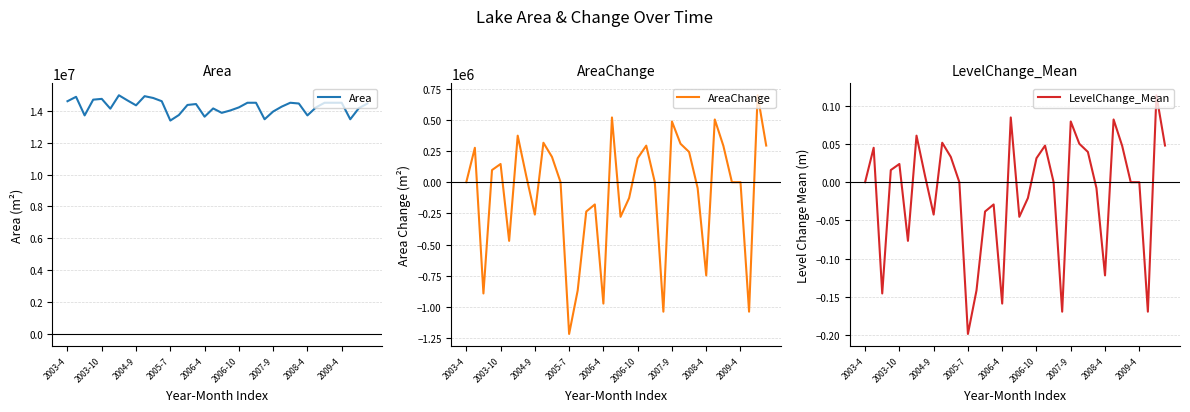

What is the maximum value for Area?

14976900